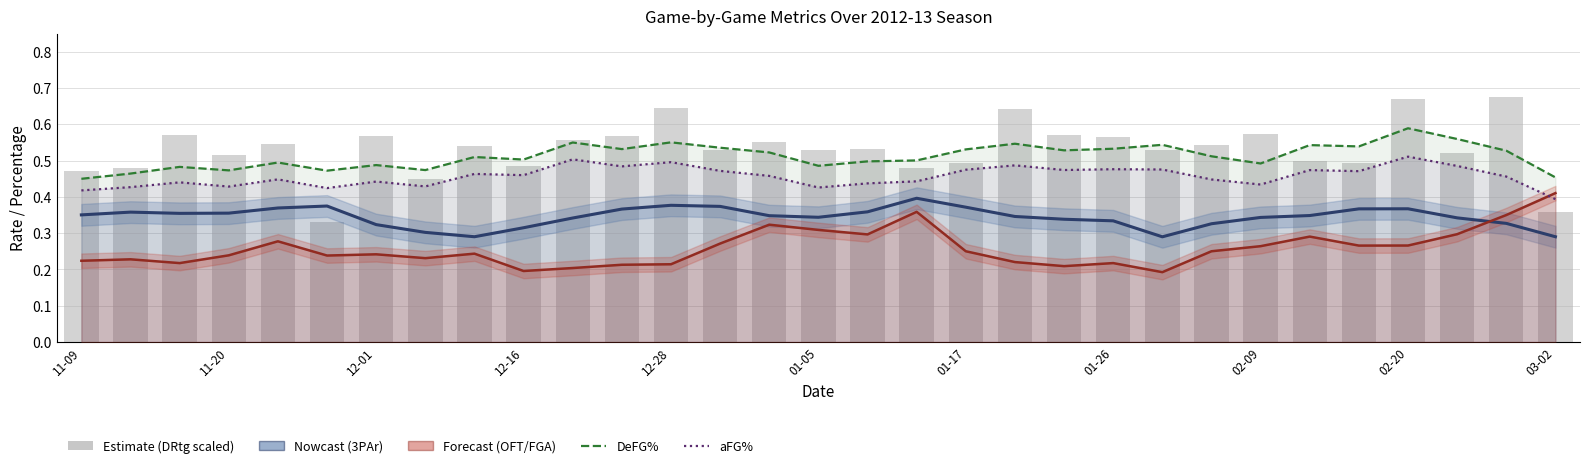

What is the total value across all series at 02-09?

2.1